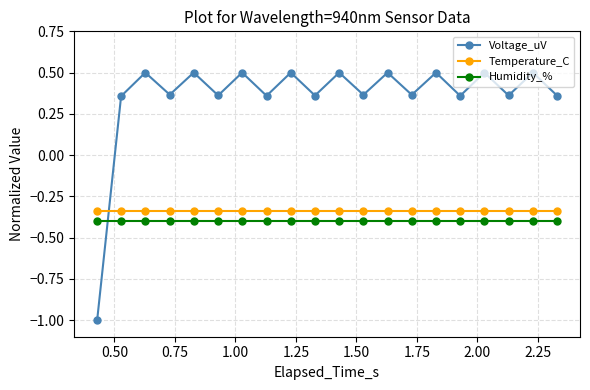

What is the minimum value shown in the chart?

-1.0